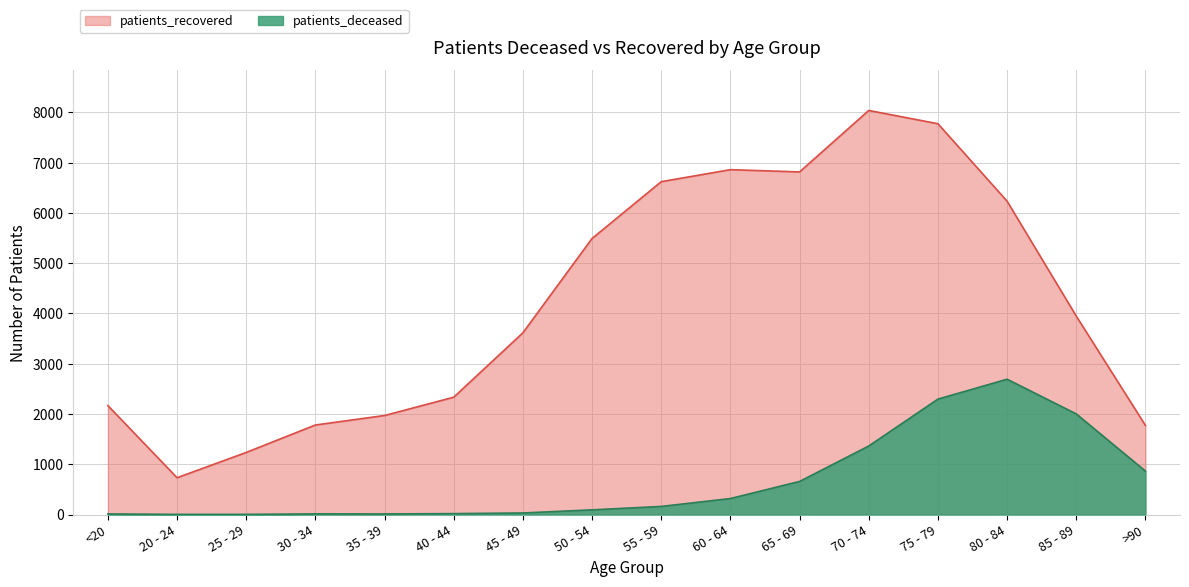

What is the total value across all series at 20 - 24?

735